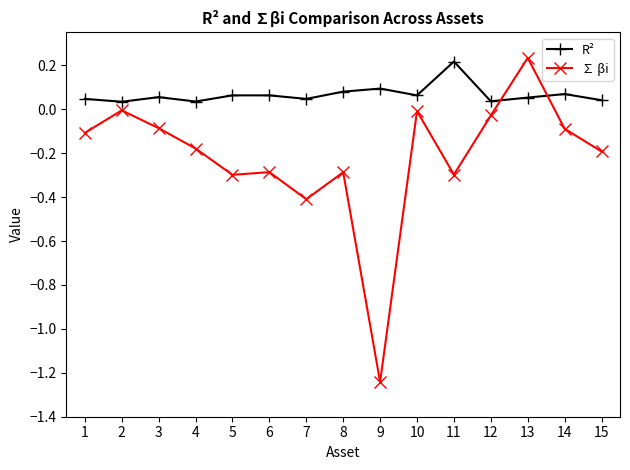

At which label does ∑ βi reach its peak?

13